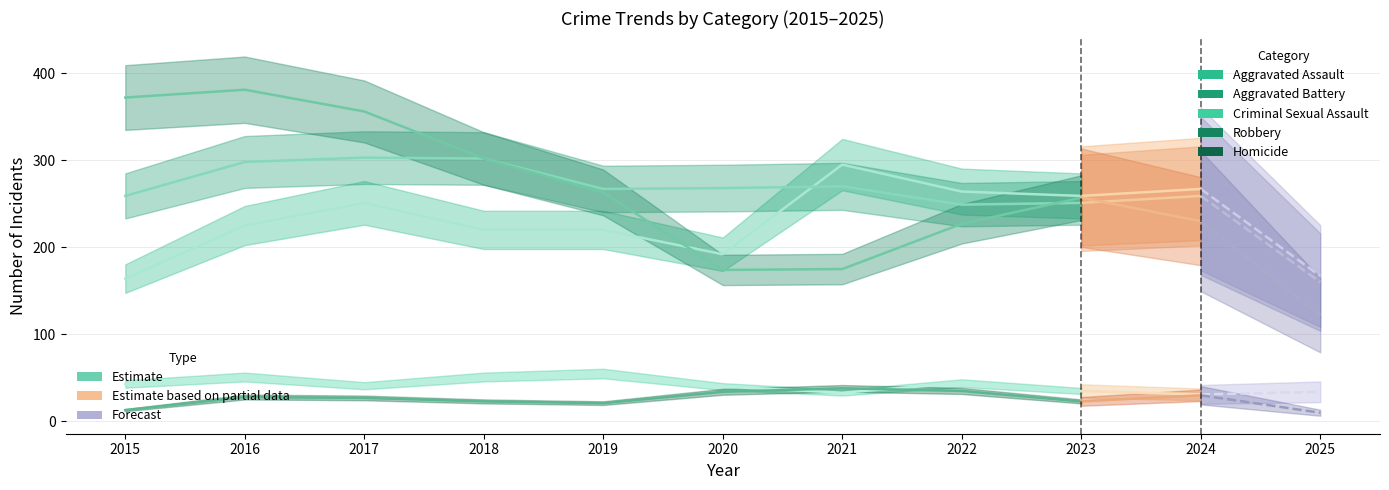

True or false: Aggravated Assault and Homicide intersect in this chart.

False